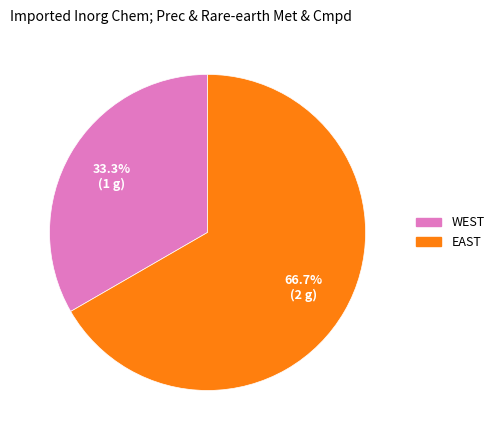

To the nearest percent, what portion does EAST represent?

67%